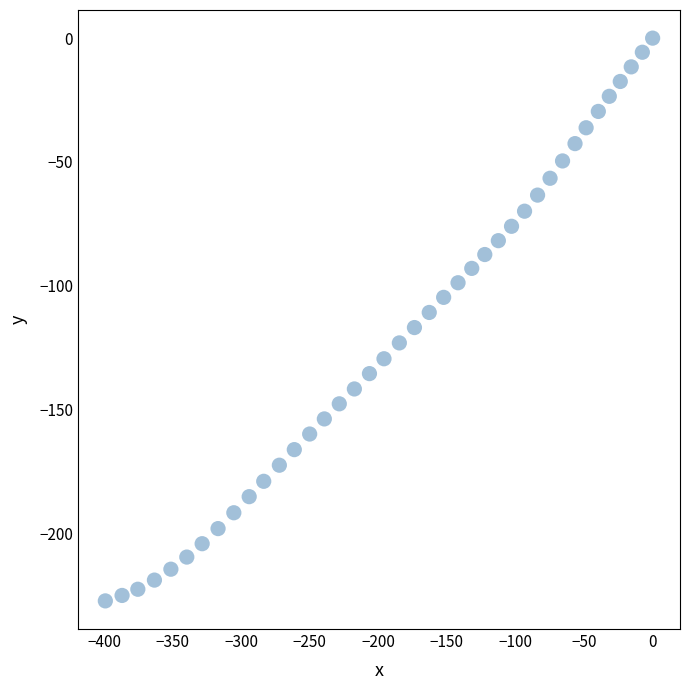

What is the range of X values (max minus min)?

399.1